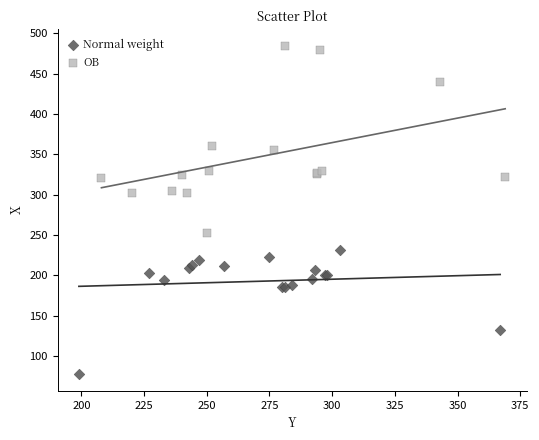

Which series reaches the maximum Y coordinate?

OB